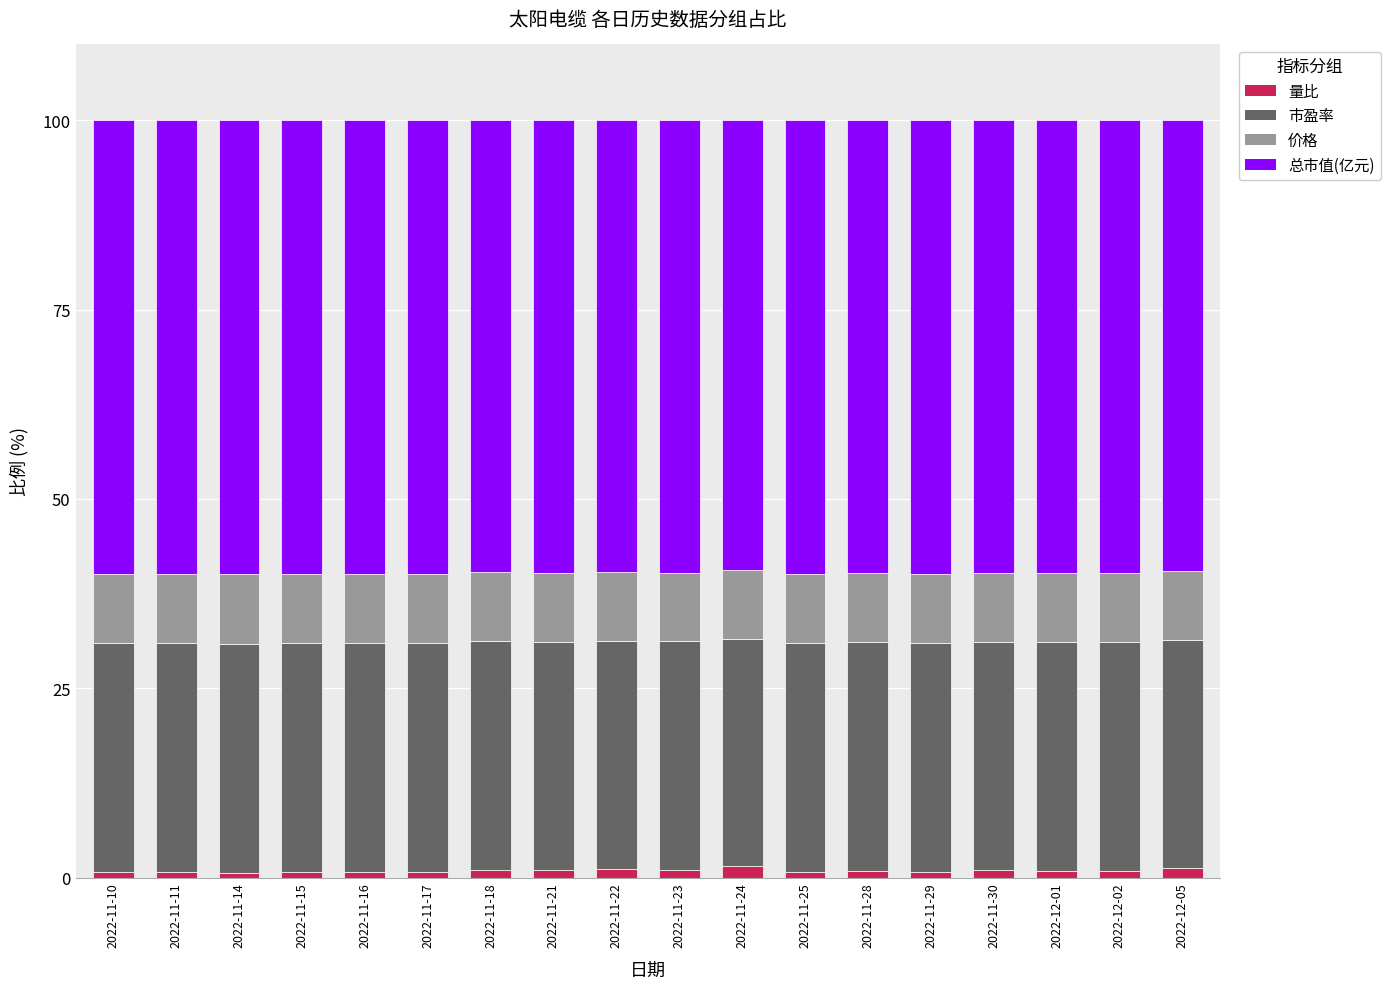

The 量比 series shows 0.7 at 2022-11-10. True or false?

True